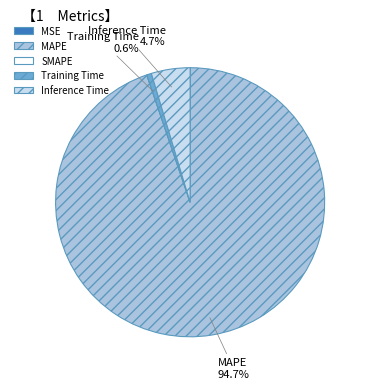

To the nearest percent, what is the difference between the largest and smallest slice percentages?

95%